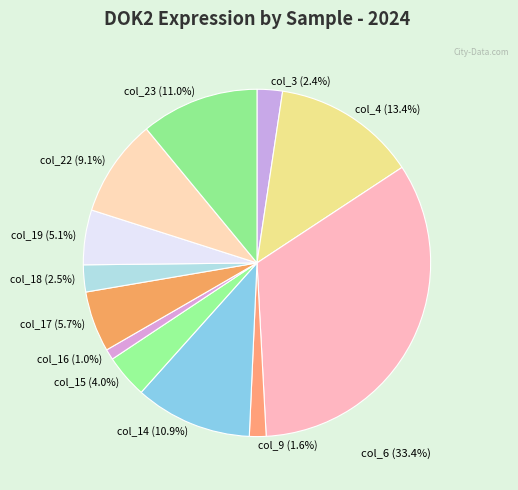

What is the smallest slice in the pie chart?

col_16